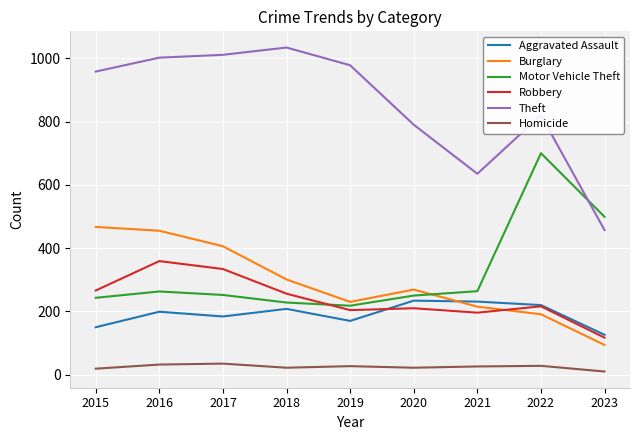

What is the spread (max minus min) of values at 2022?

792